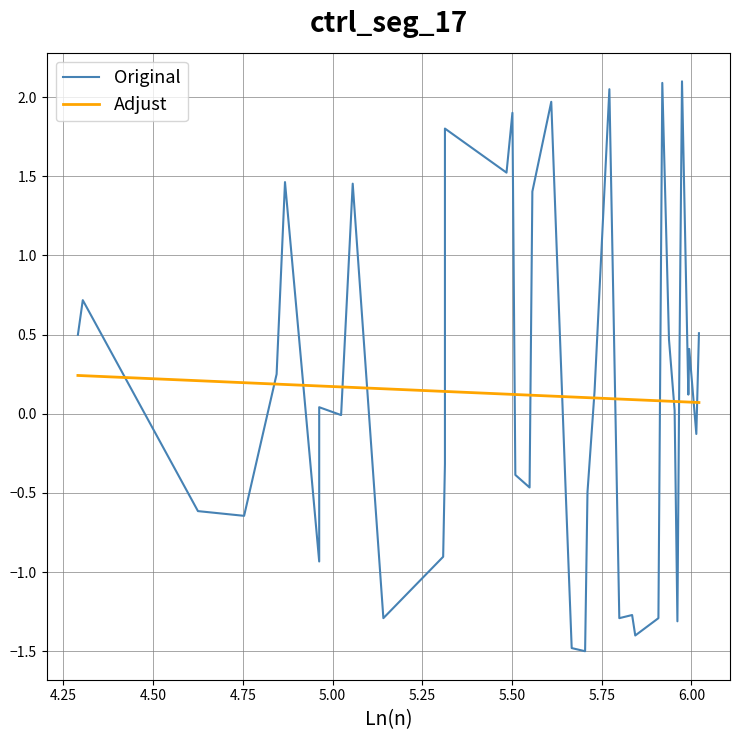

Does the chart have visible grid lines?

Yes